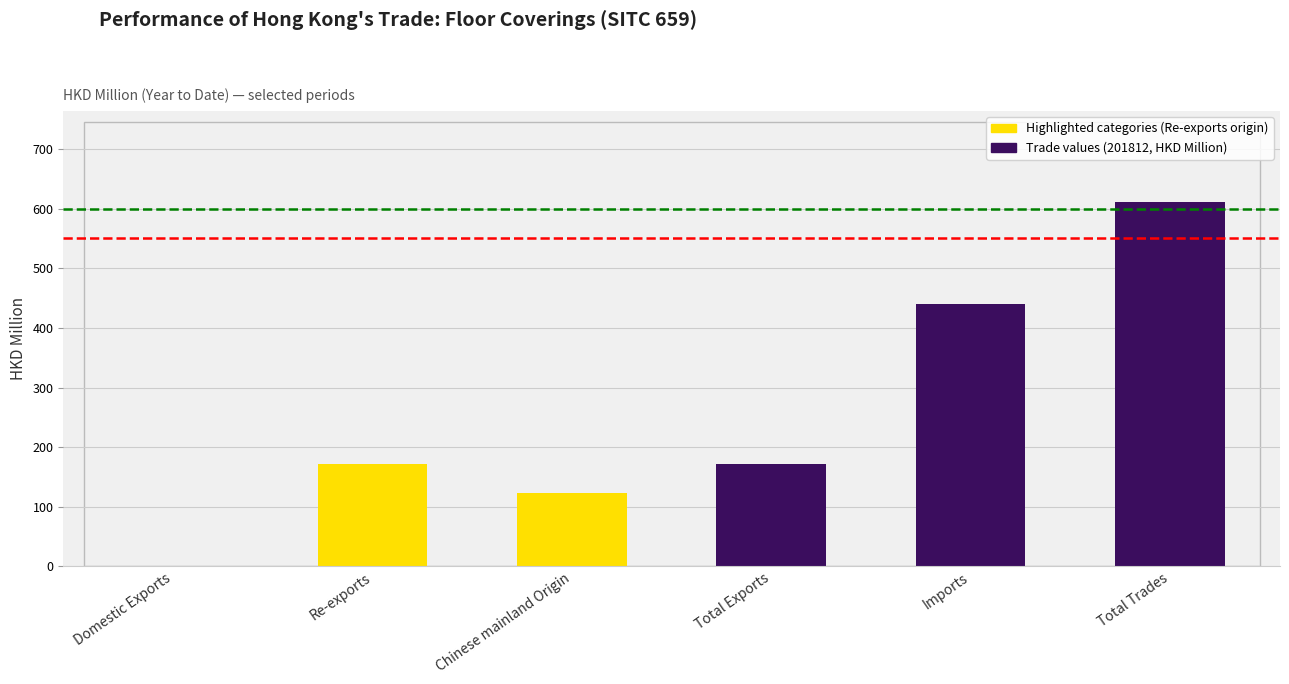

What is the sum of all values?

1517.8